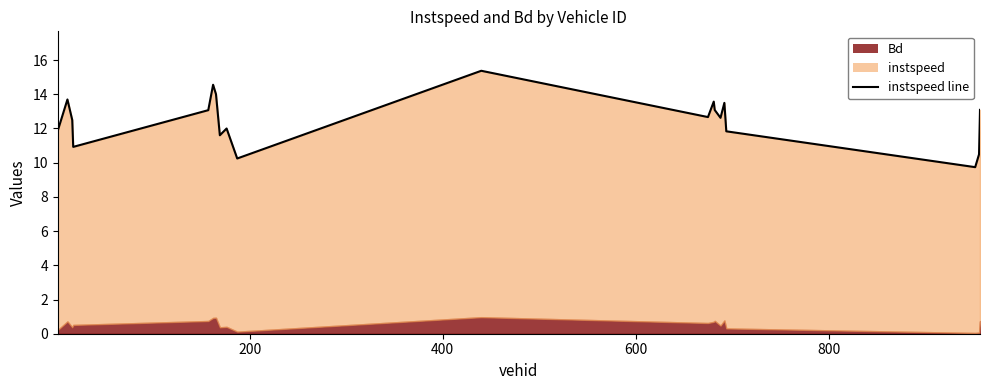

What is the average value?

12.5